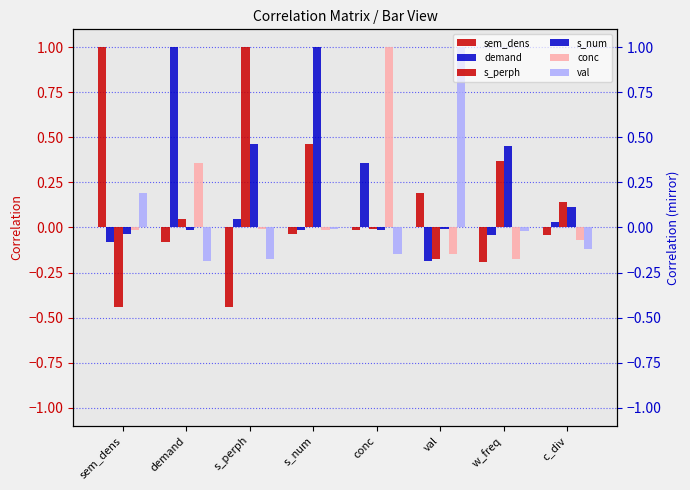

Reading left to right, extract all data points from this chart.

sem_dens: 1.0	-0.1	-0.4	-0.0	-0.0	0.2	-0.2	-0.0
demand: -0.1	1.0	0.0	-0.0	0.4	-0.2	-0.0	0.0
s_perph: -0.4	0.0	1.0	0.5	-0.0	-0.2	0.4	0.1
s_num: -0.0	-0.0	0.5	1.0	-0.0	-0.0	0.5	0.1
conc: -0.0	0.4	-0.0	-0.0	1.0	-0.1	-0.2	-0.1
val: 0.2	-0.2	-0.2	-0.0	-0.1	1.0	-0.0	-0.1